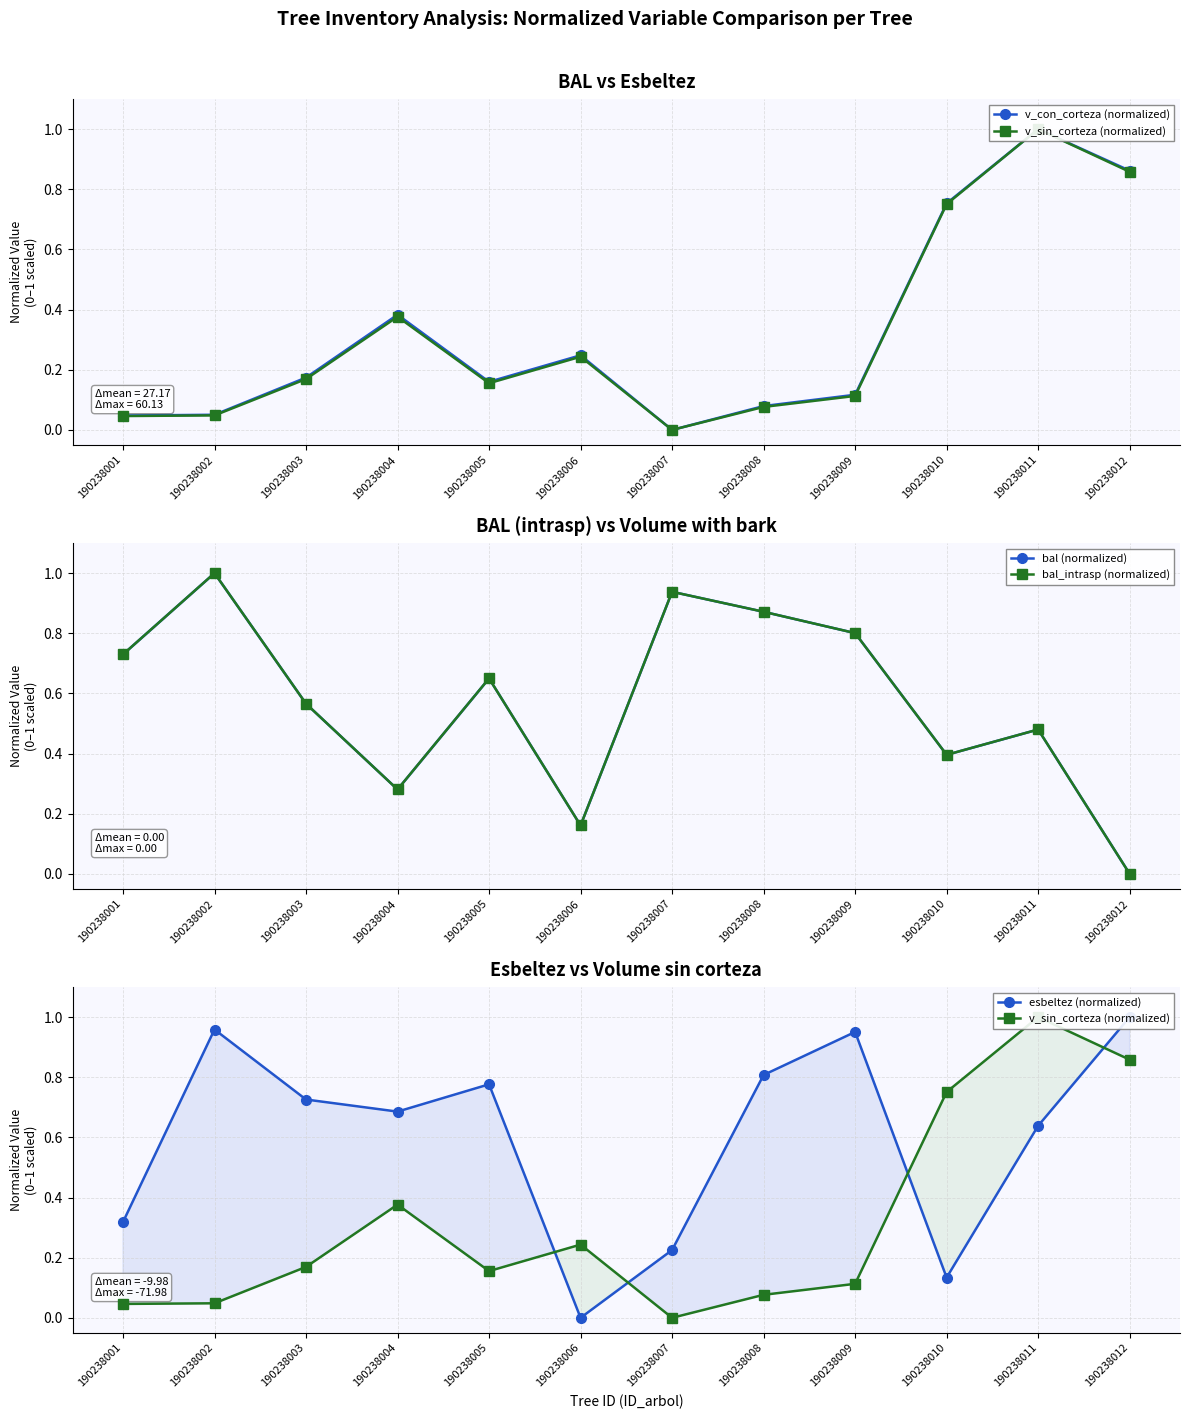

Reading right to left, what are all the values shown in this chart?

v_con_corteza (normalized): 0.9	1.0	0.8	0.1	0.1	0.0	0.2	0.2	0.4	0.2	0.1	0.0
v_sin_corteza (normalized): 0.9	1.0	0.8	0.1	0.1	0.0	0.2	0.2	0.4	0.2	0.0	0.0
bal (normalized): 0.0	0.5	0.4	0.8	0.9	0.9	0.2	0.6	0.3	0.6	1.0	0.7
bal_intrasp (normalized): 0.0	0.5	0.4	0.8	0.9	0.9	0.2	0.6	0.3	0.6	1.0	0.7
esbeltez (normalized): 1.0	0.6	0.1	1.0	0.8	0.2	0.0	0.8	0.7	0.7	1.0	0.3